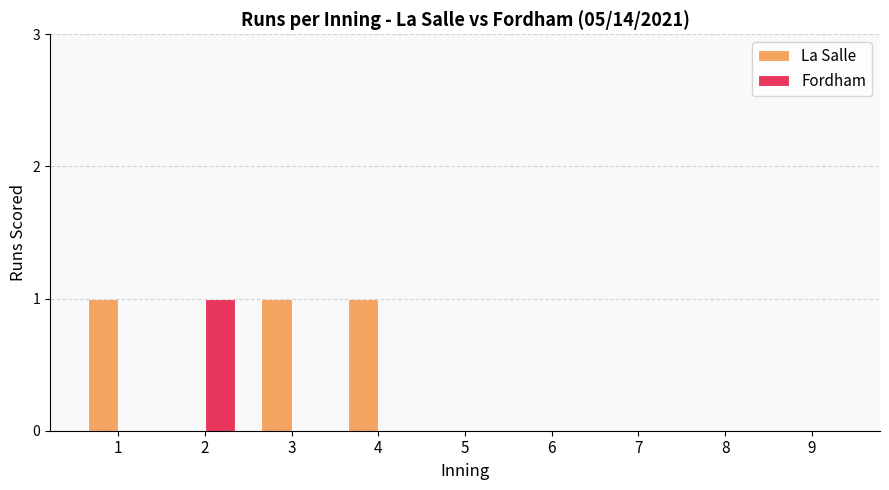

What is the greatest value displayed?

1